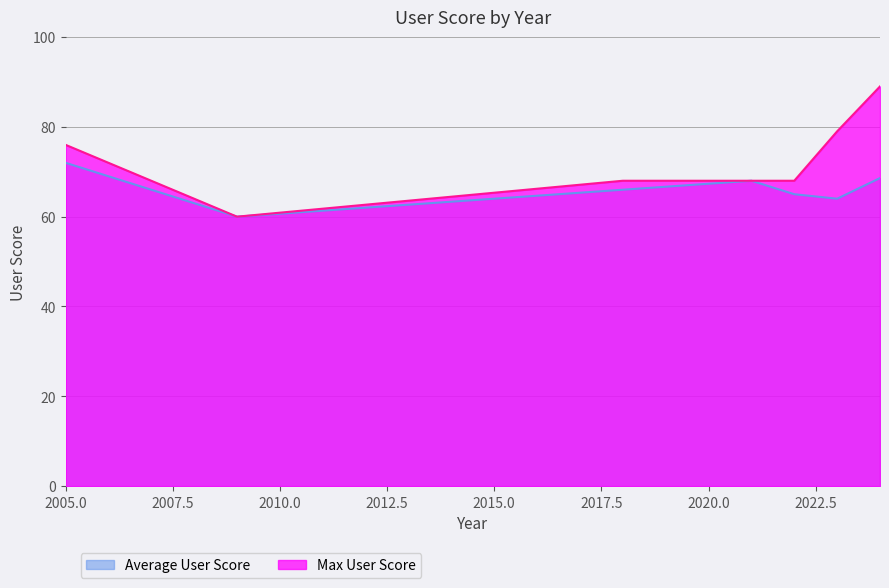

Rank the series by their maximum value, from lowest to highest.

Average User Score, Max User Score